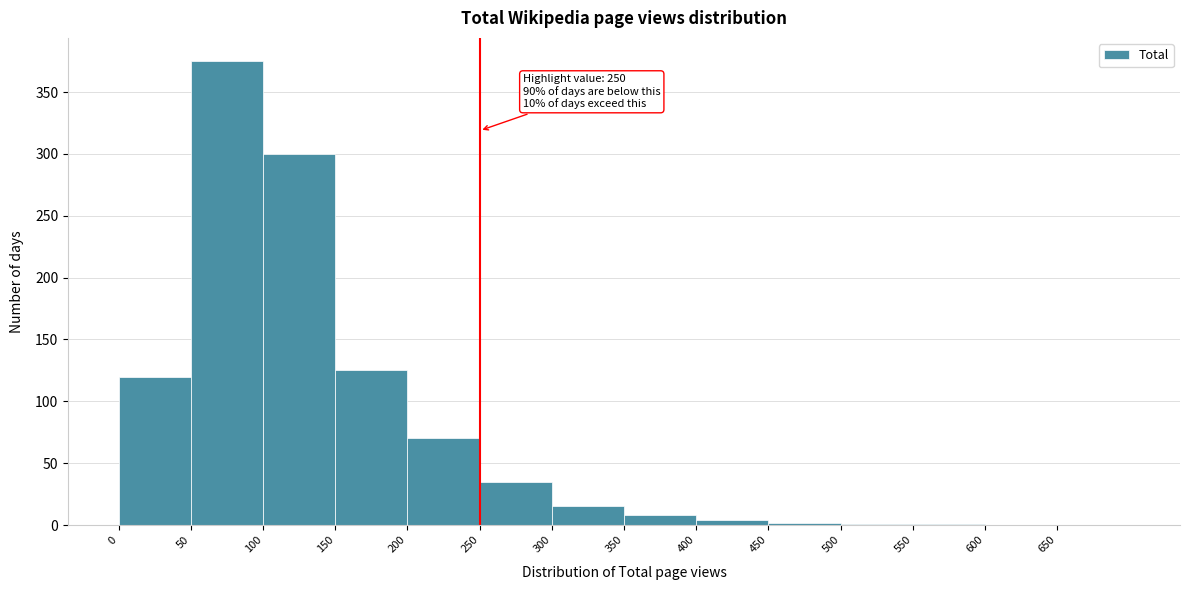

Which range on the x-axis has the tallest bar?

50 to 100